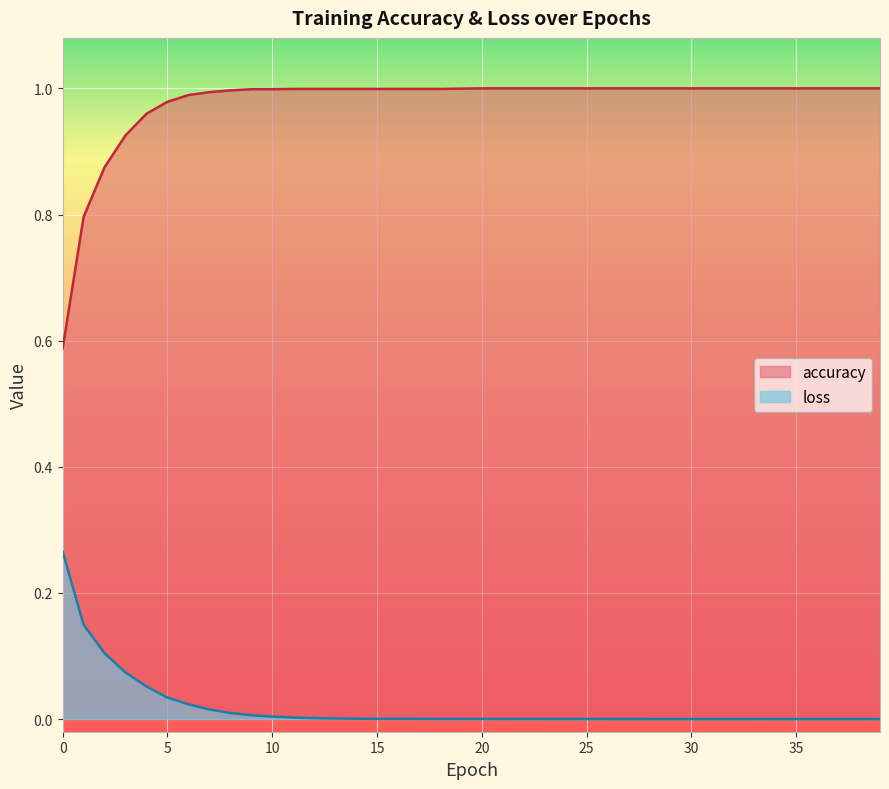

Reading left to right, extract all data points from this chart.

accuracy: 0=0.6	1=0.8	2=0.9	3=0.9	4=1.0	5=1.0	6=1.0	7=1.0	8=1.0	9=1.0	10=1.0	11=1.0	12=1.0	13=1.0	14=1.0	15=1.0	16=1.0	17=1.0	18=1.0	19=1.0	20=1.0	21=1.0	22=1.0	23=1.0	24=1.0	25=1.0	26=1.0	27=1.0	28=1.0	29=1.0	30=1.0	31=1.0	32=1.0	33=1.0	34=1.0	35=1.0	36=1.0	37=1.0	38=1.0	39=1.0
loss: 0=0.3	1=0.1	2=0.1	3=0.1	4=0.1	5=0.0	6=0.0	7=0.0	8=0.0	9=0.0	10=0.0	11=0.0	12=0.0	13=0.0	14=0.0	15=0.0	16=0.0	17=0.0	18=0.0	19=0.0	20=0.0	21=0.0	22=0.0	23=0.0	24=0.0	25=0.0	26=0.0	27=0.0	28=0.0	29=0.0	30=0.0	31=0.0	32=0.0	33=0.0	34=0.0	35=0.0	36=0.0	37=0.0	38=0.0	39=0.0